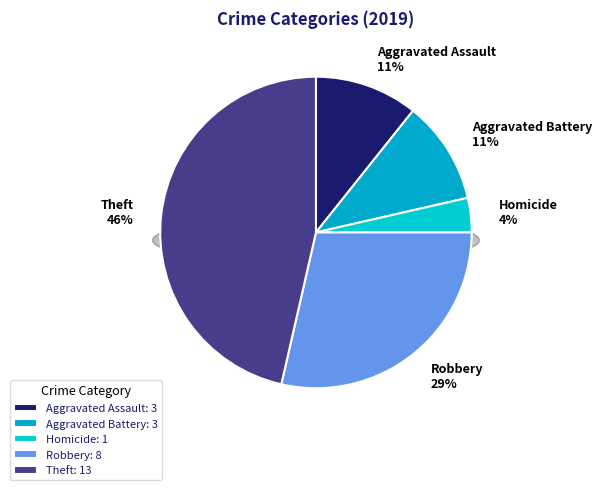

To the nearest percent, what is the combined percentage of Aggravated Battery and Homicide?

14%